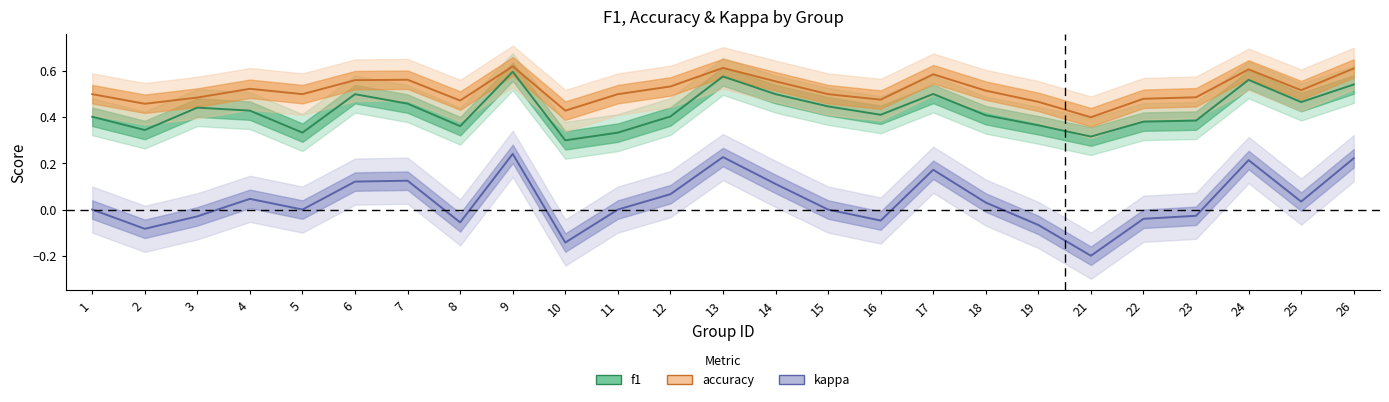

Reading left to right, extract all data points from this chart.

f1: 0.4	0.3	0.4	0.4	0.3	0.5	0.5	0.4	0.6	0.3	0.3	0.4	0.6	0.5	0.4	0.4	0.5	0.4	0.4	0.3	0.4	0.4	0.6	0.5	0.5
accuracy: 0.5	0.5	0.5	0.5	0.5	0.6	0.6	0.5	0.6	0.4	0.5	0.5	0.6	0.6	0.5	0.5	0.6	0.5	0.5	0.4	0.5	0.5	0.6	0.5	0.6
kappa: 0.0	-0.1	-0.0	0.0	0.0	0.1	0.1	-0.1	0.2	-0.1	0.0	0.1	0.2	0.1	0.0	-0.0	0.2	0.0	-0.1	-0.2	-0.0	-0.0	0.2	0.0	0.2